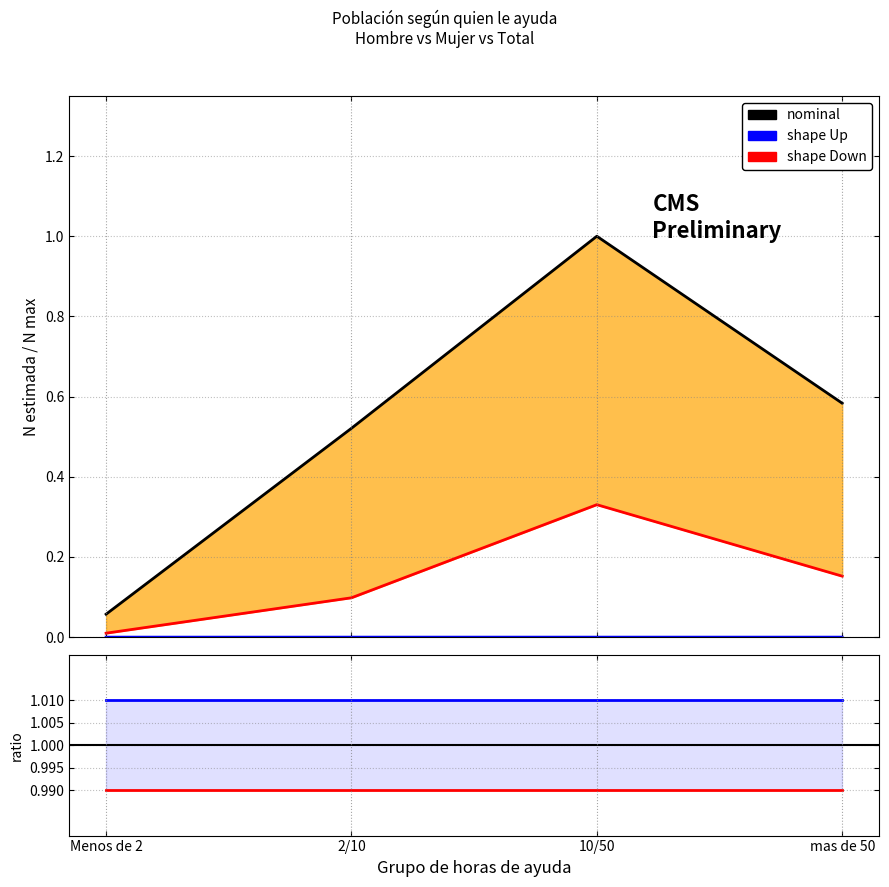

Which has a higher value, 10/50 or mas de 50?

10/50